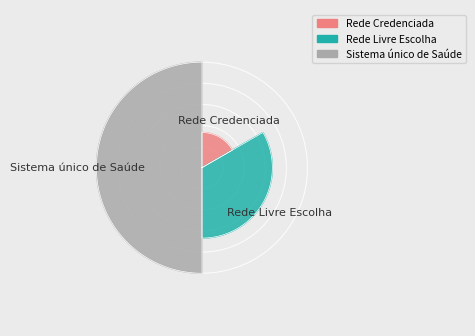

Which slice is the largest?

Sistema único de Saúde